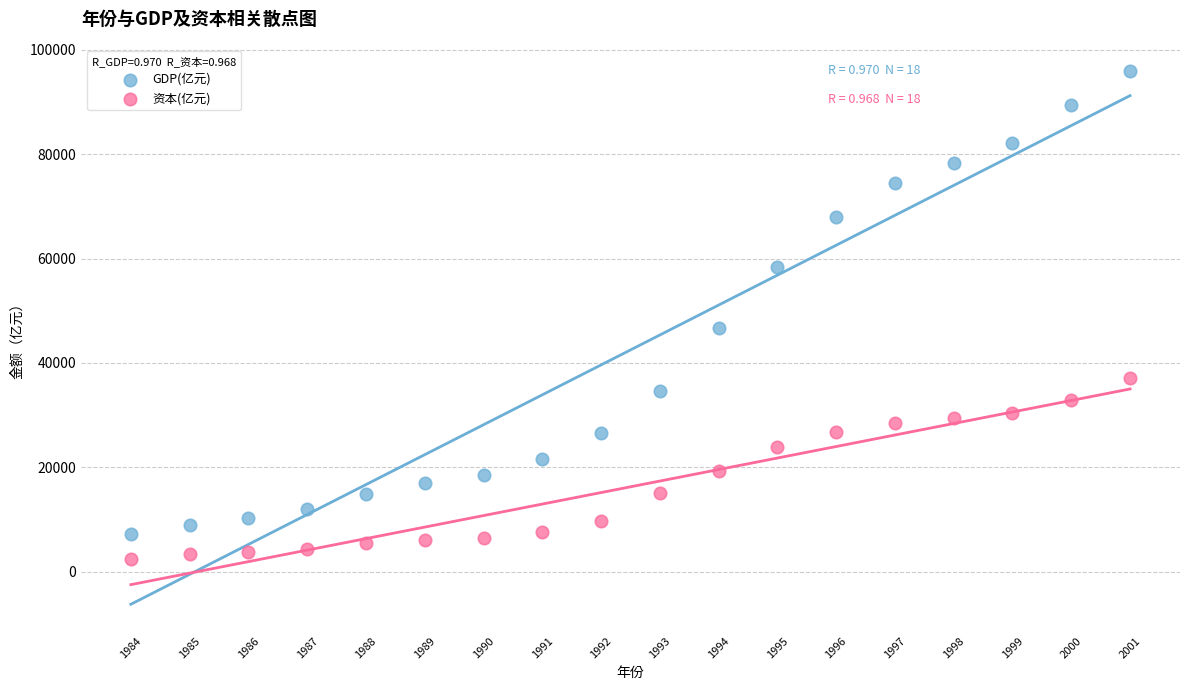

Which series reaches the minimum Y coordinate?

资本(亿元)